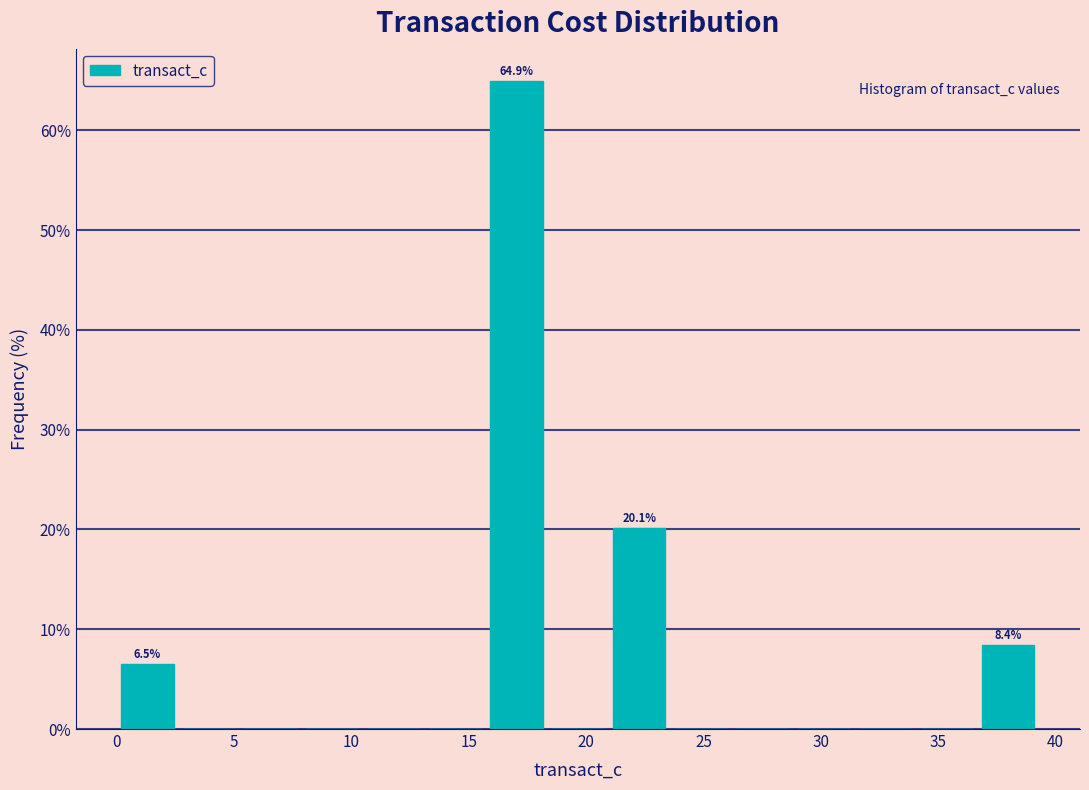

Which range on the x-axis has the tallest bar?

15.5 to 18.5